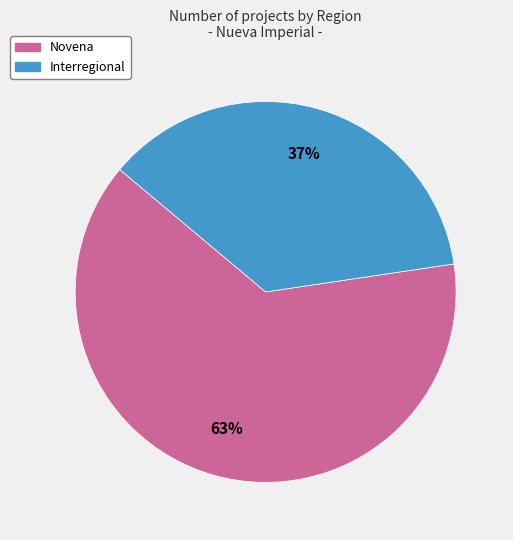

Is there any slice that represents more than half of the pie?

Yes